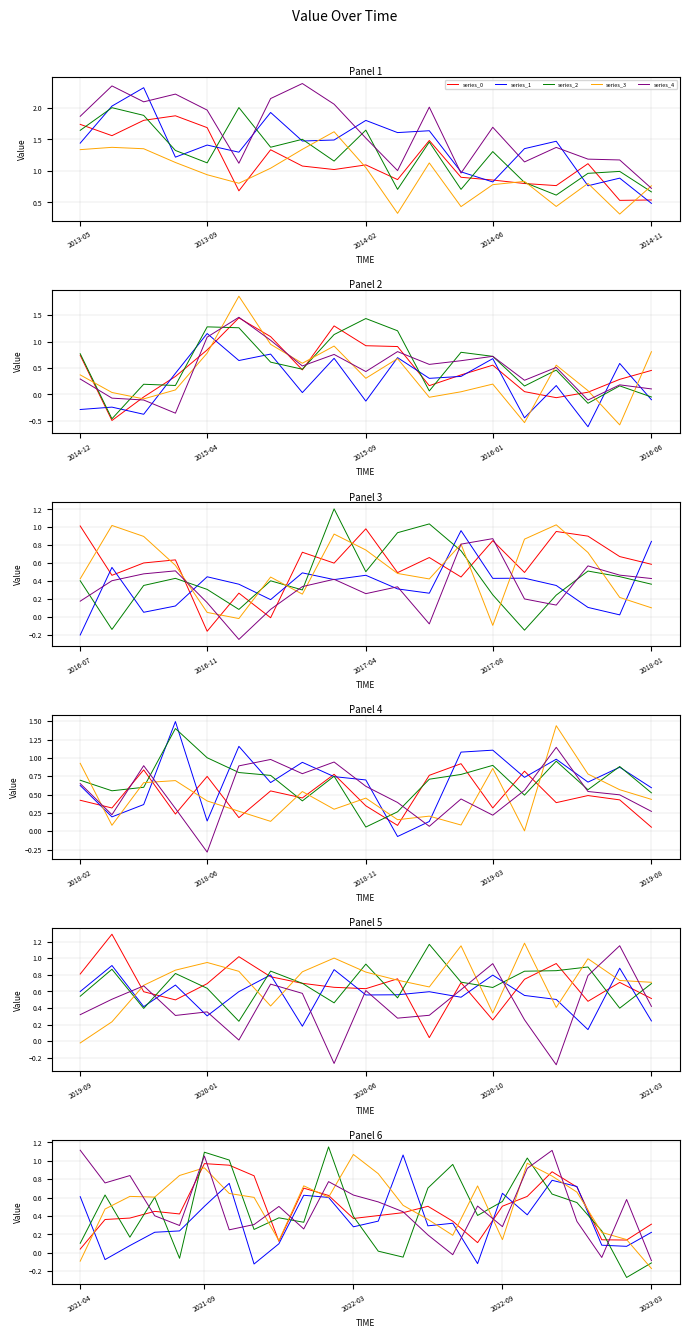

Read the series_4 value at 17.

0.3